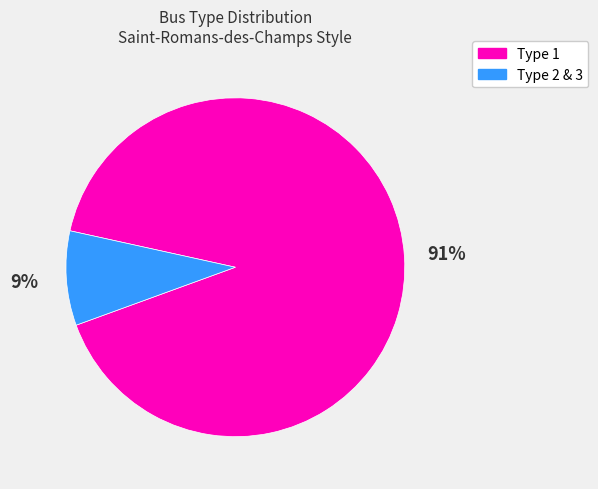

What percentage is the Type 2 slice, to the nearest percent?

9%